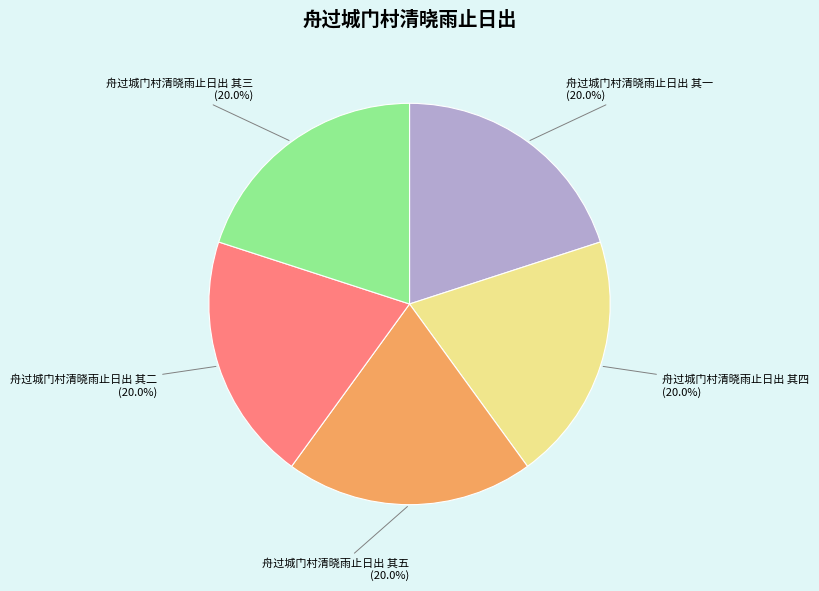

Do 舟过城门村清晓雨止日出 其三 and 舟过城门村清晓雨止日出 其五 together represent more than half of the pie?

No